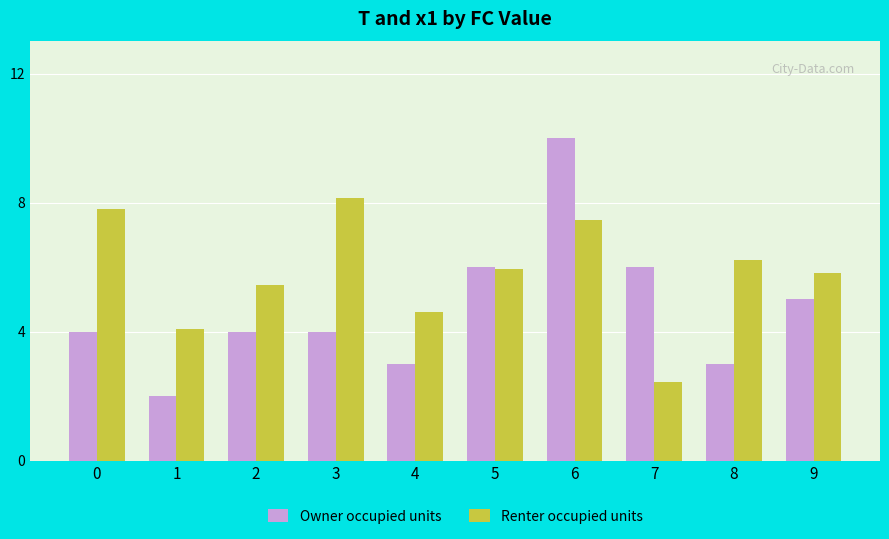

How many groups of bars are there?

10